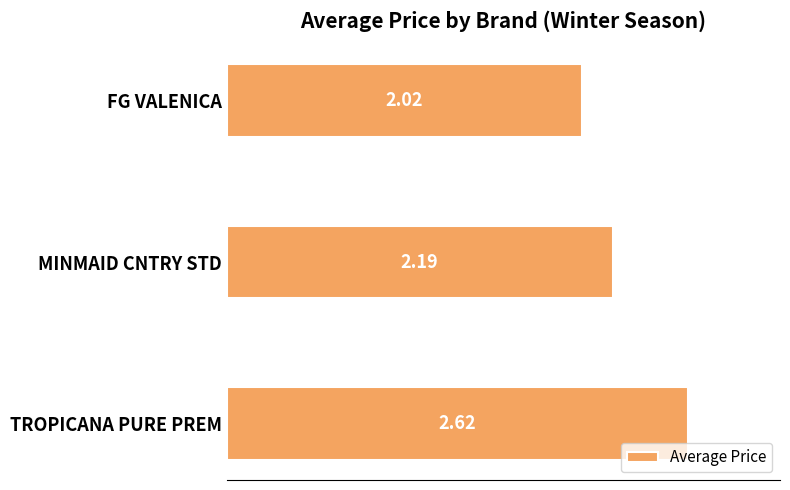

What is the change in value from FG VALENICA to TROPICANA PURE PREM?

+0.6